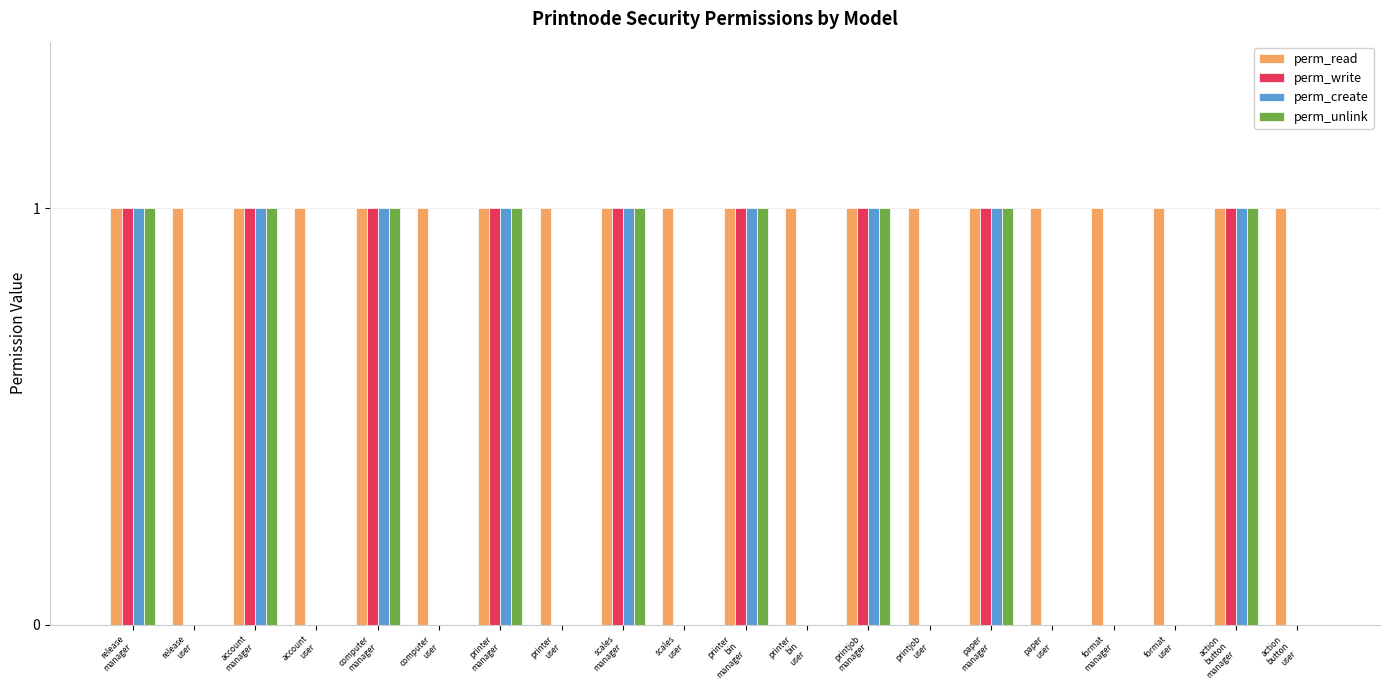

Which series has the largest total across all categories?

perm_read